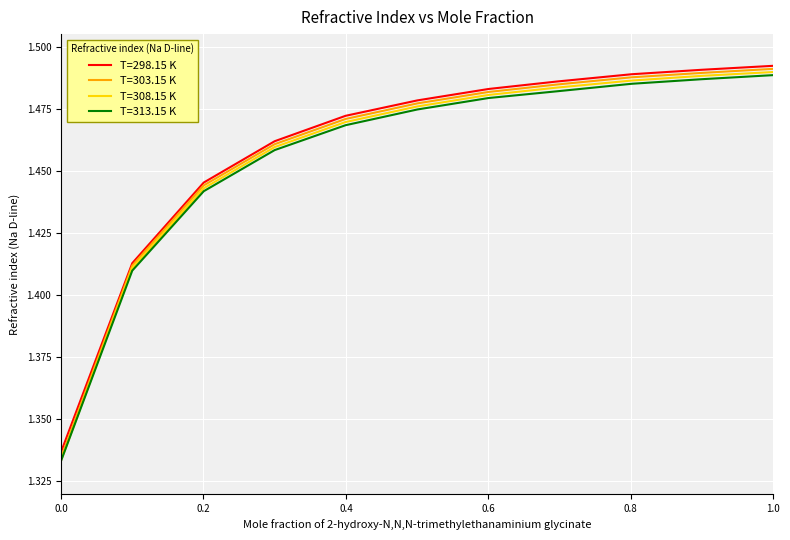

Which series has the largest range (max minus min)?

T=303.15 K